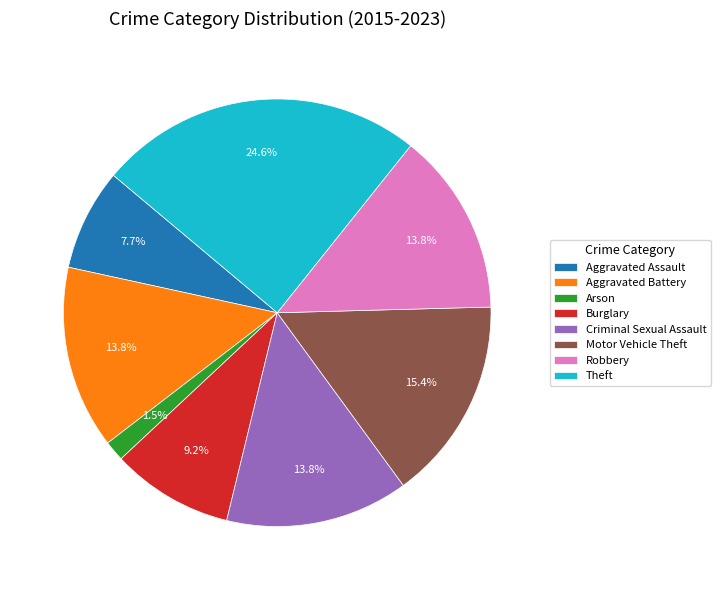

Is there any slice that represents more than half of the pie?

No